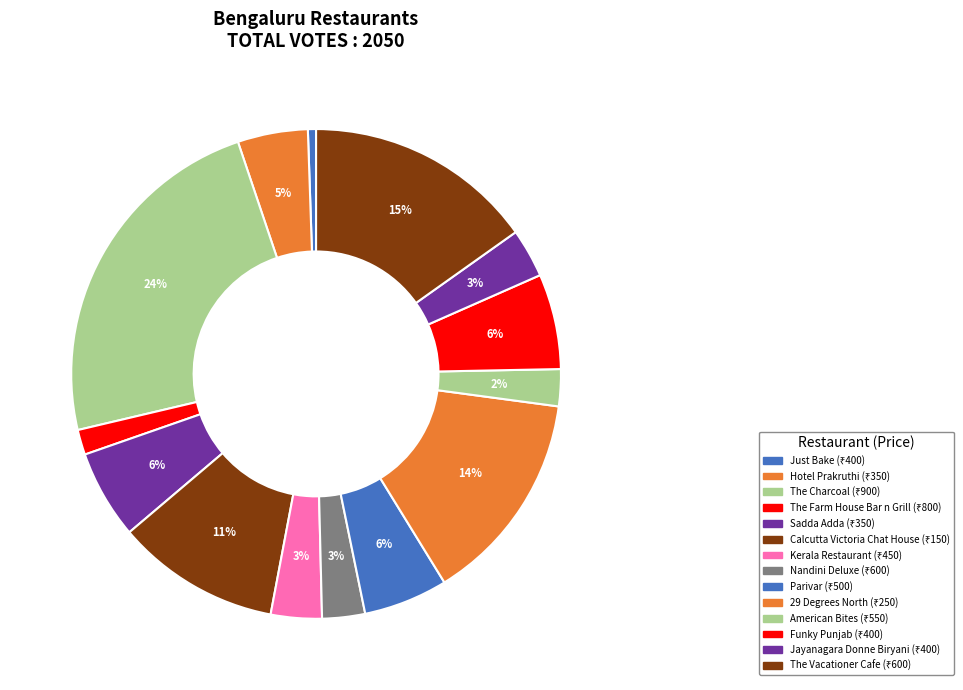

To the nearest percent, what is the difference between the largest and smallest slice percentages?

23%